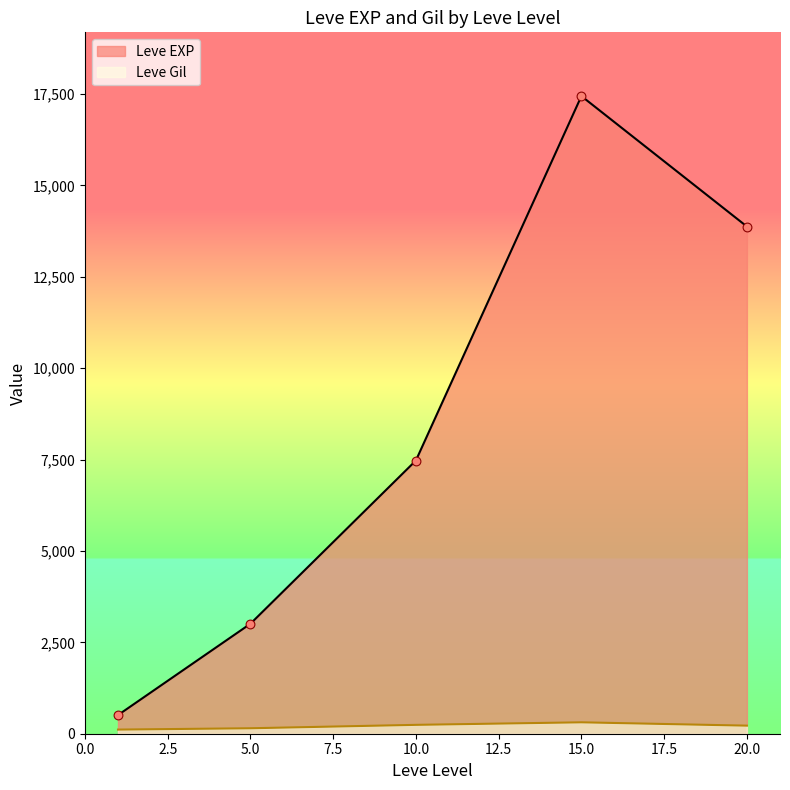

Which series has the largest total across all categories?

Leve EXP